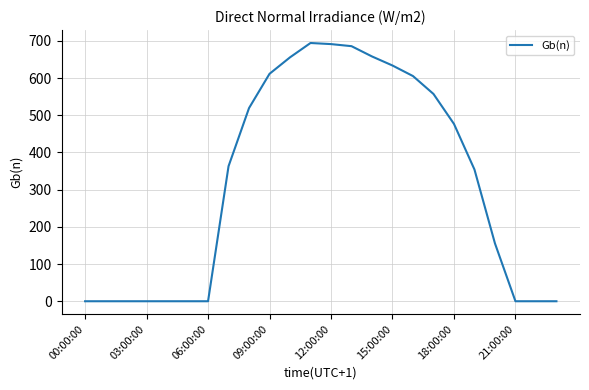

How many lines are shown in the chart?

1